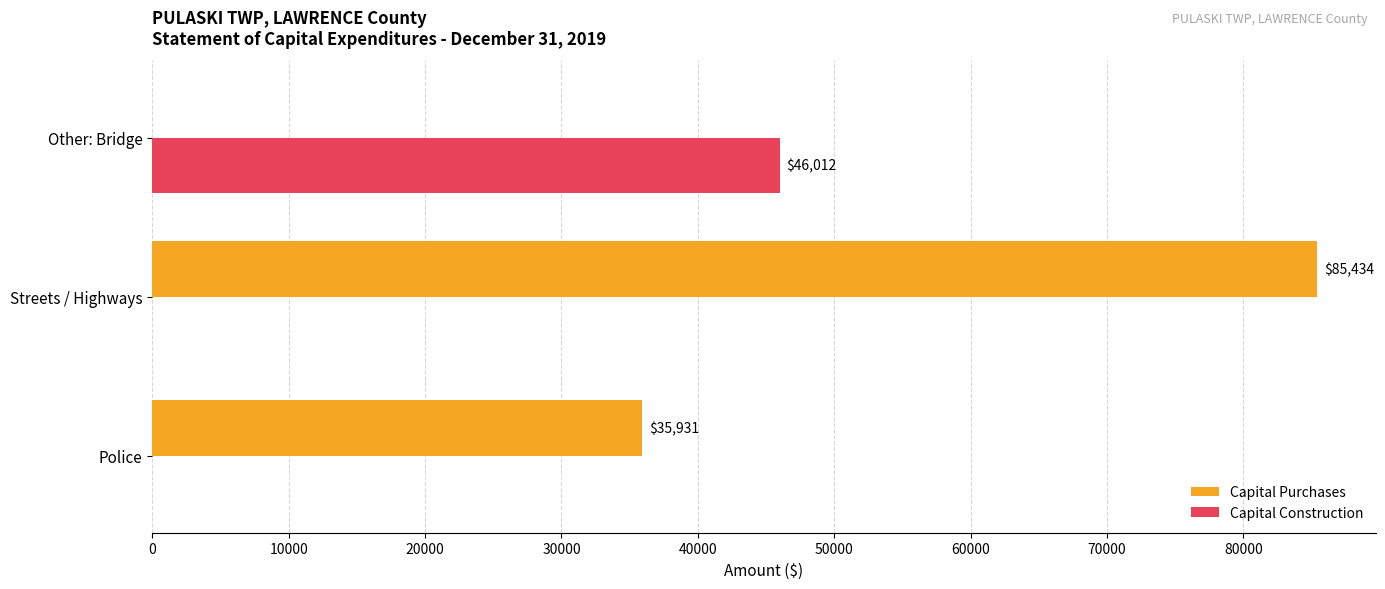

Is it true that Capital Purchases equals 55308 at Other: Bridge?

False